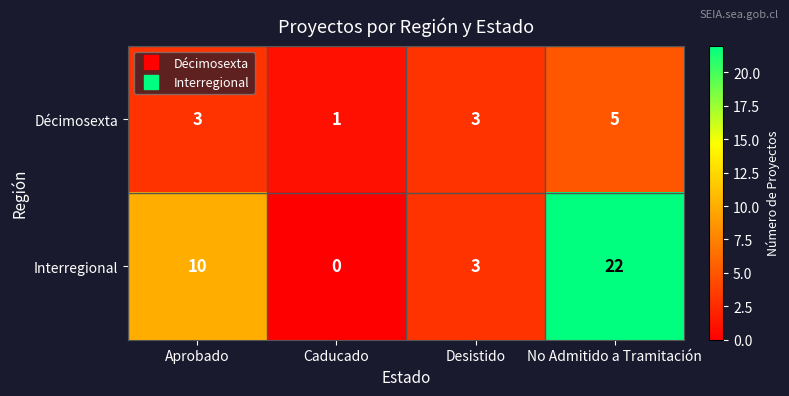

What value does the Décimosexta series have at Aprobado?

3